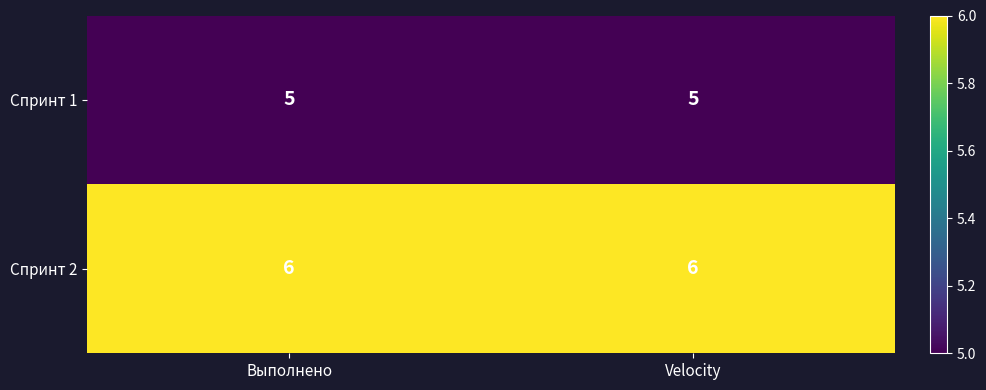

Rank the series at Выполнено from lowest to highest value.

Спринт 1, Спринт 2